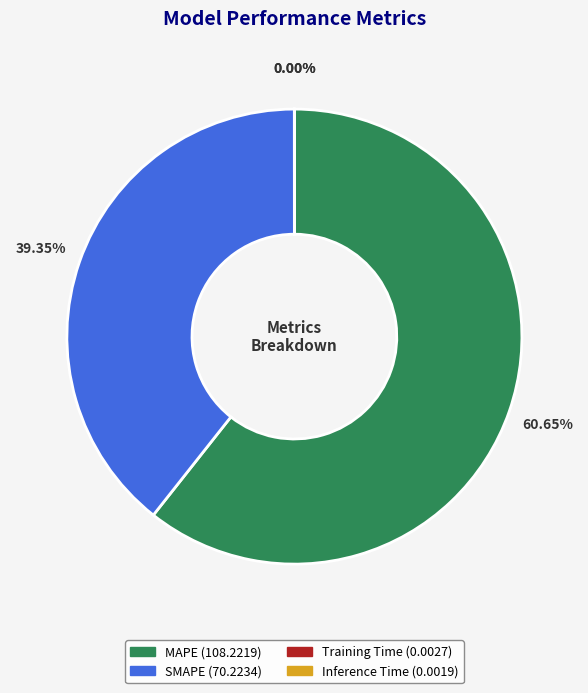

Which category has the biggest portion of the pie?

MAPE